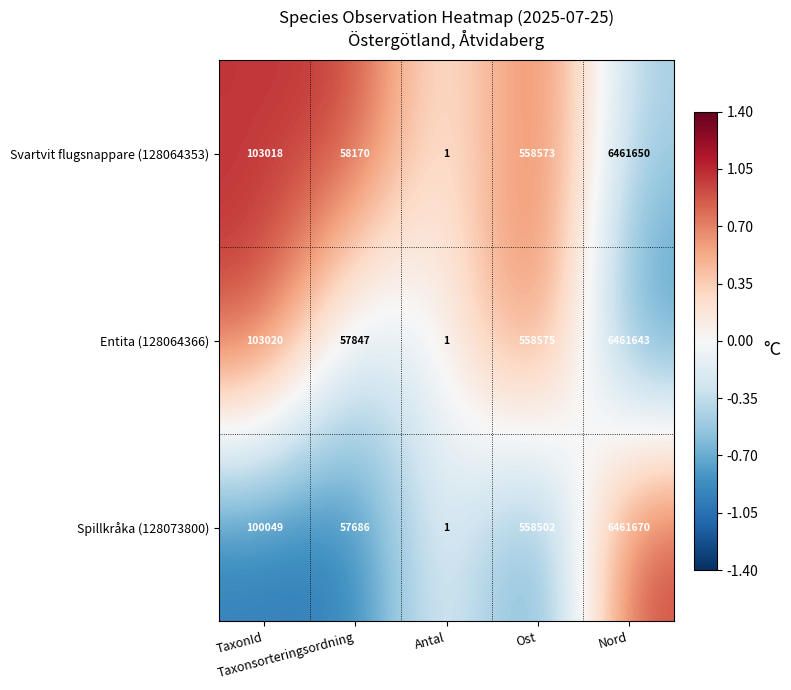

How many distinct data groups are displayed?

3